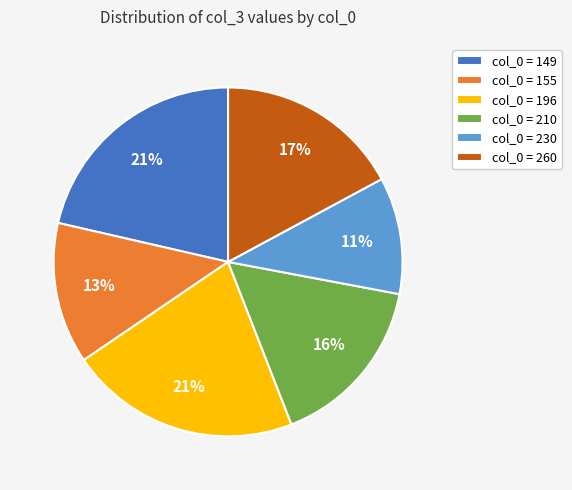

Does any single category account for the majority?

No